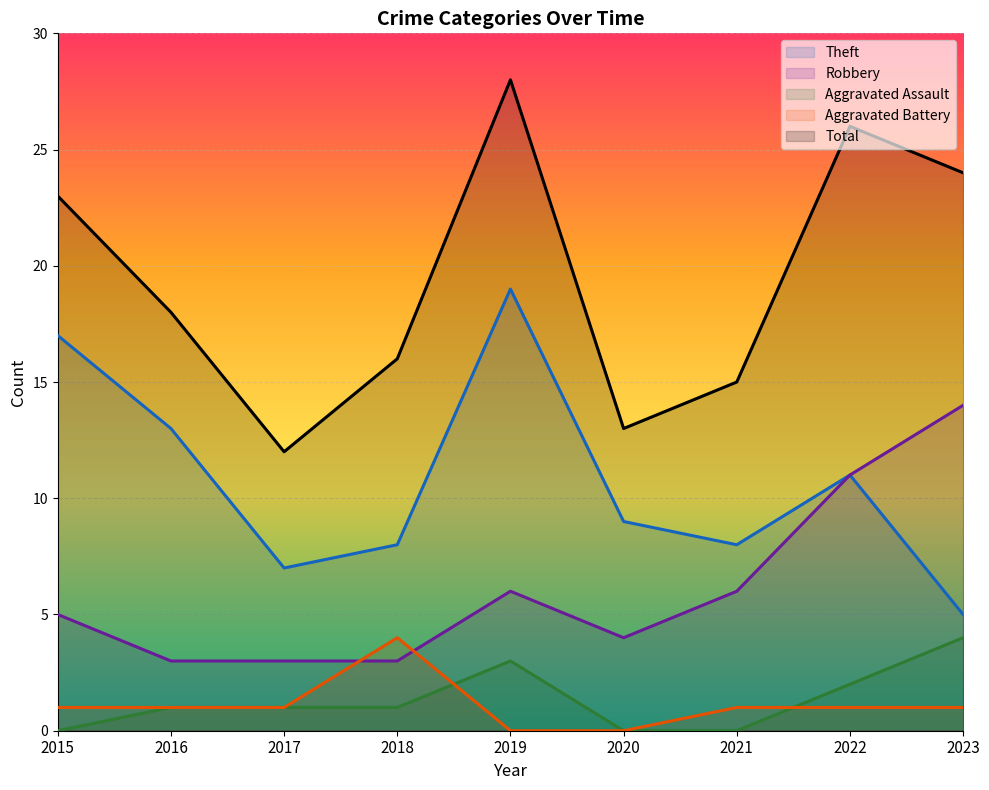

Which series has the largest total across all categories?

Total